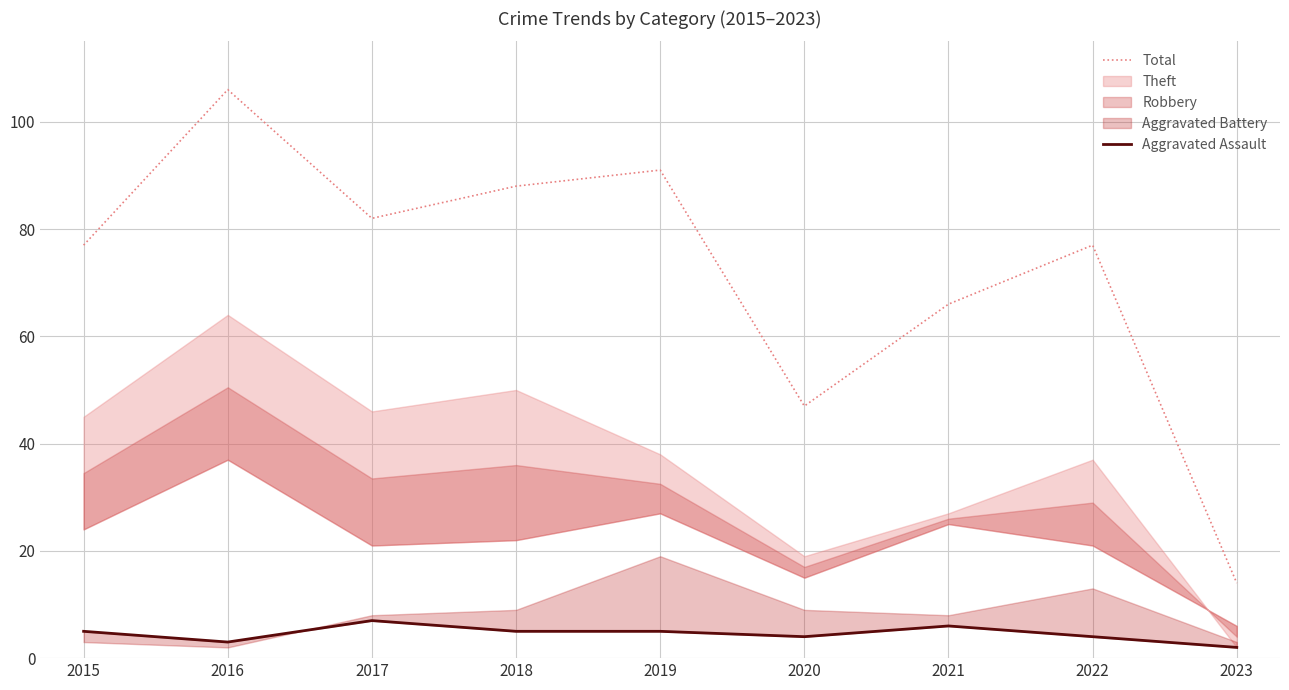

True or false: Total and Aggravated Assault cross at least once.

False